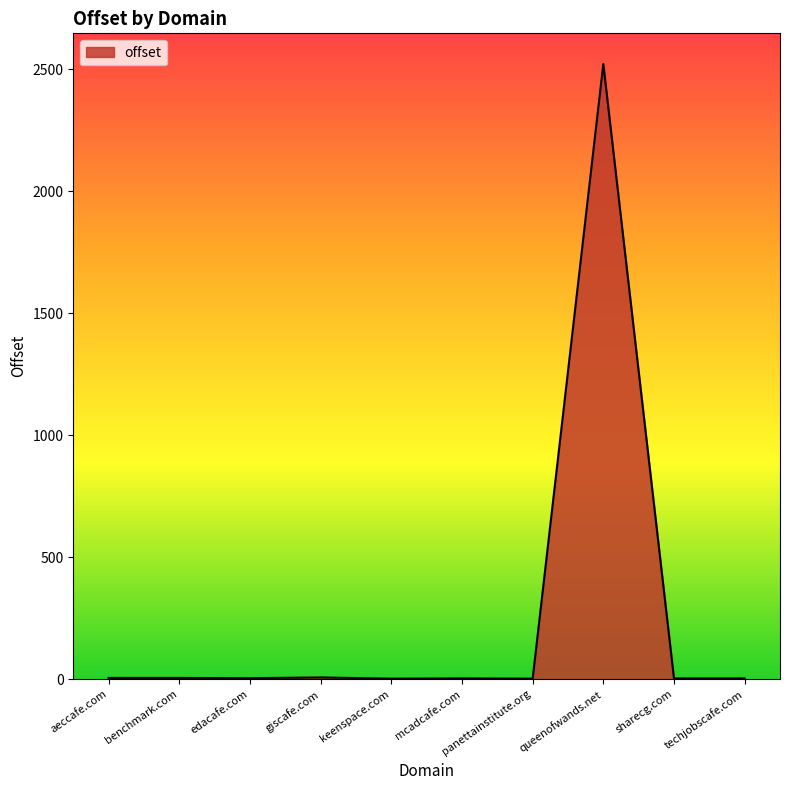

The value at queenofwands.net is 1024. True or false?

False